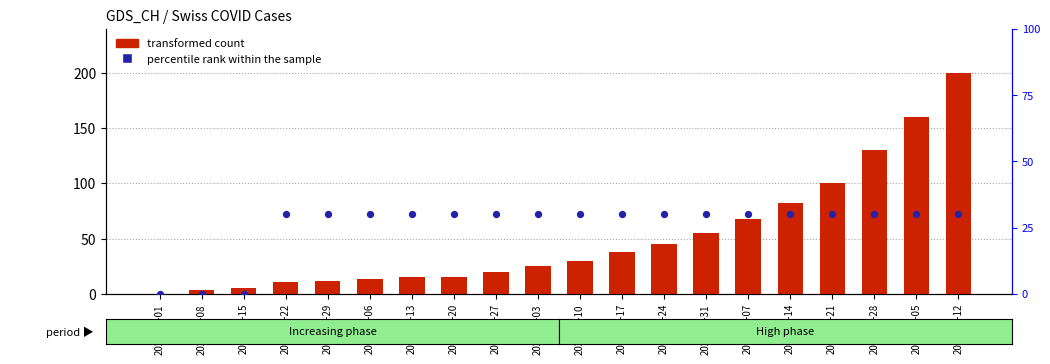

At how many categories does at least one series exceed 36?

9